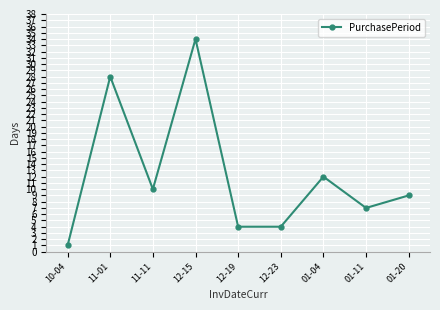

What is the label of the 2nd point from the right?

01-11